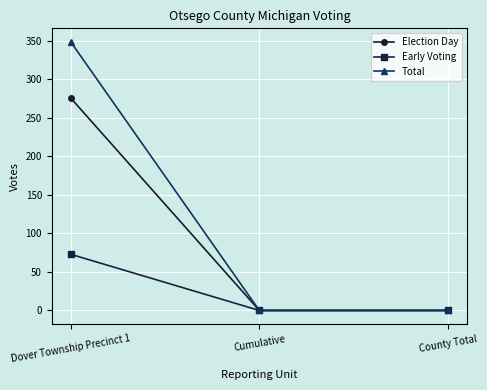

Rank the series at Dover Township Precinct 1 from lowest to highest value.

Early Voting, Election Day, Total